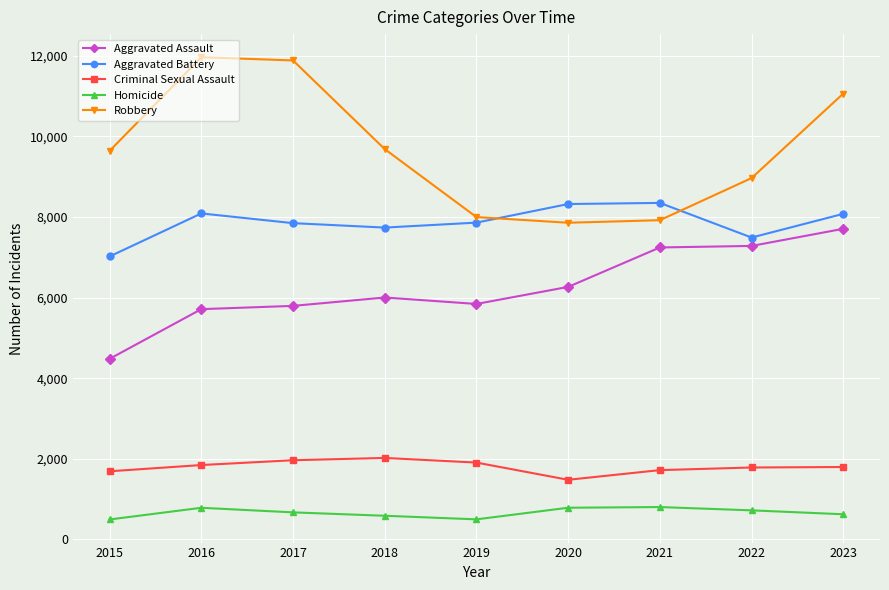

The value of Aggravated Battery at 2018 is 2536. True or false?

False